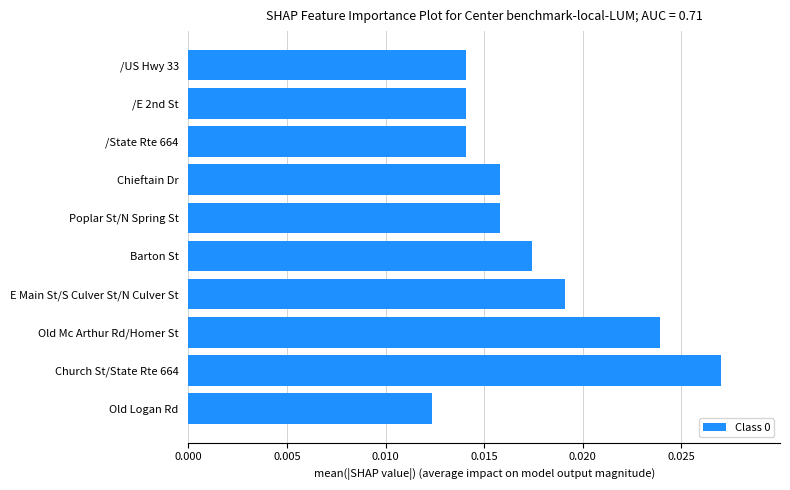

Between E Main St/S Culver St/N Culver St and Old Logan Rd, which is larger?

E Main St/S Culver St/N Culver St